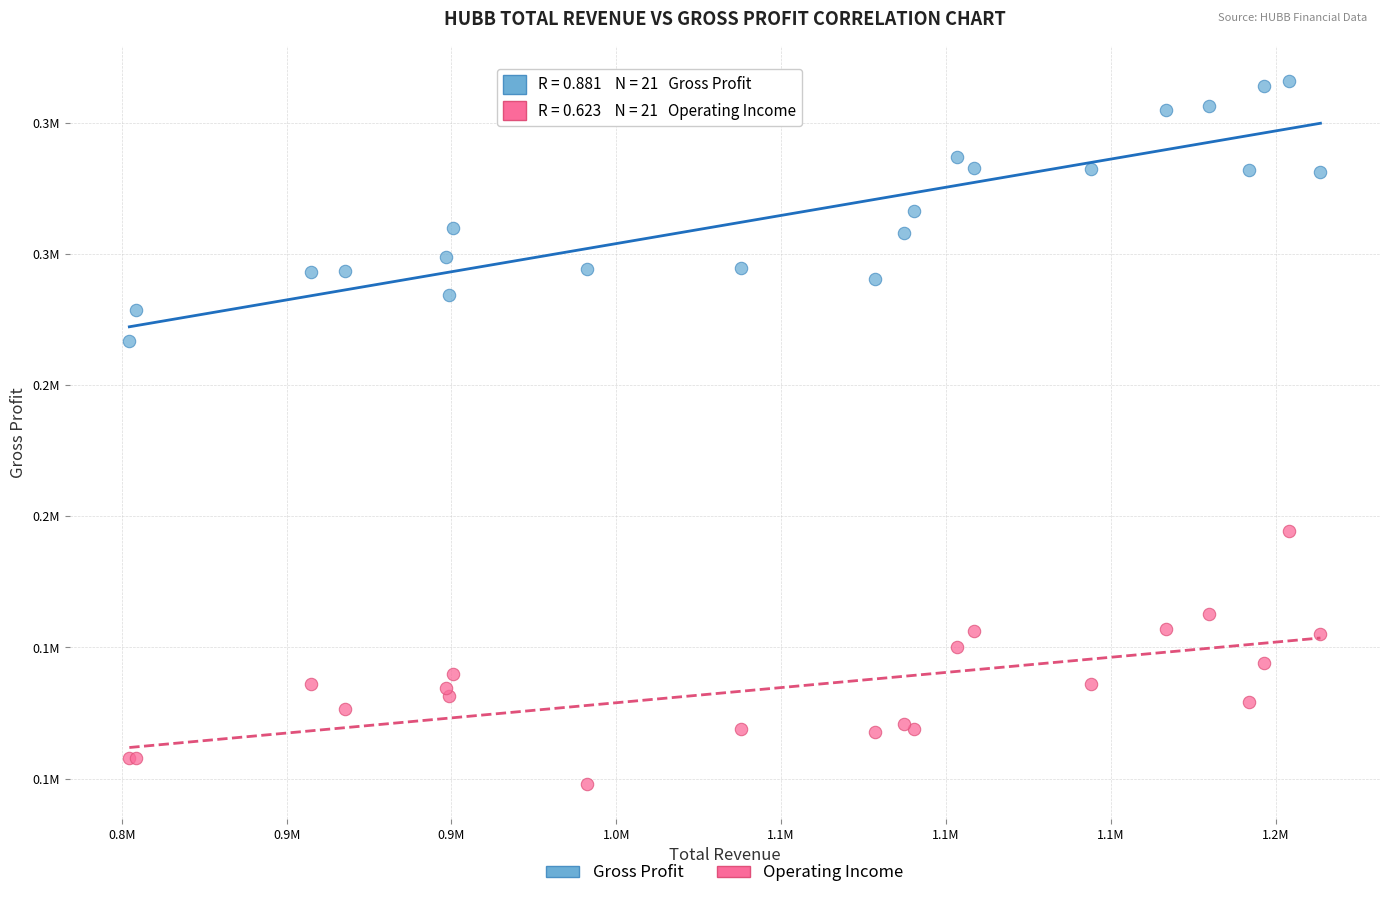

What are all the series names shown in the legend?

Gross Profit, Operating Income